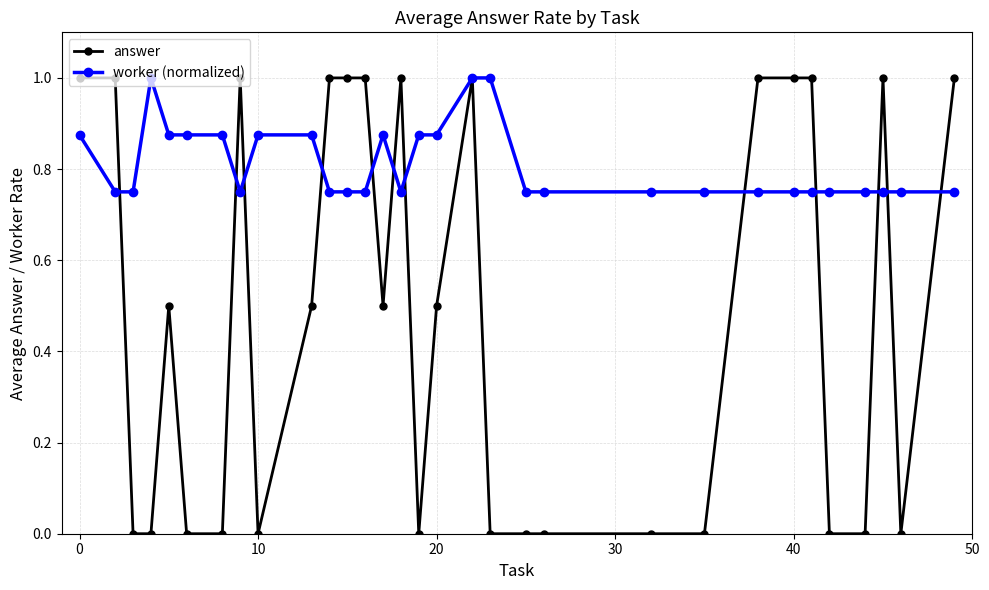

What is the value of the answer point at the 10th from the left?

0.5